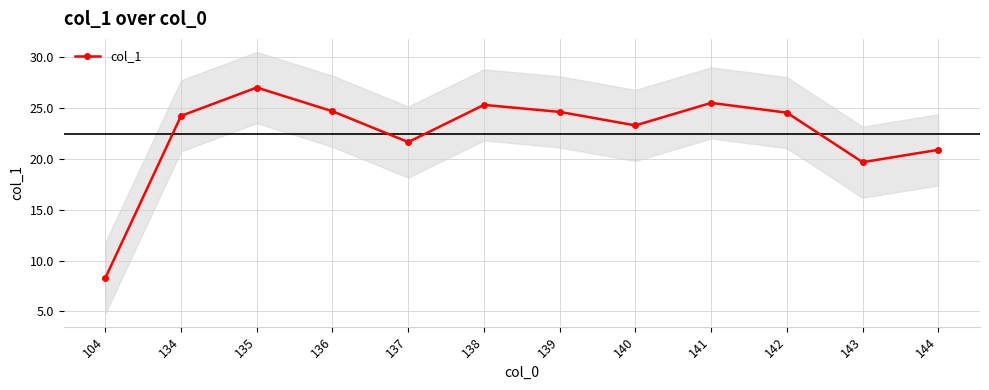

What is the approximate value at 135?

27.0